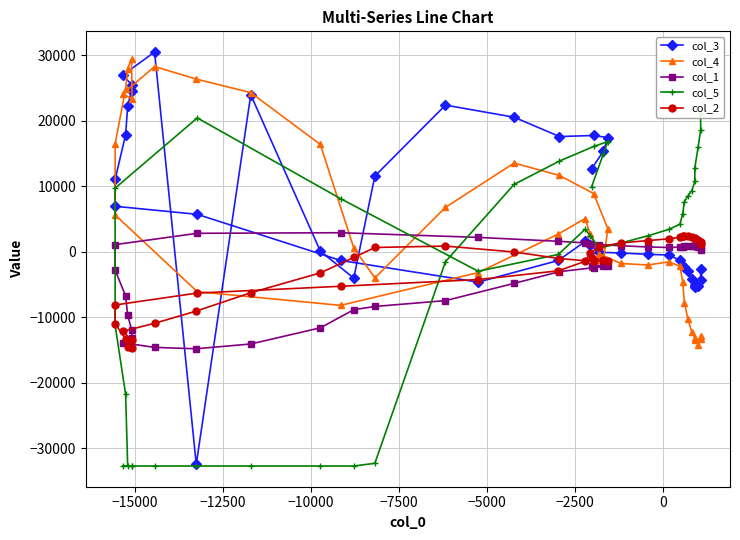

Reading left to right, list all the values displayed in this chart.

col_3: 12635	15324	17425	17747	17587	20538	22384	11548	-4019	96	23964	-32448	30486	26969	25439	24609	22313	17832	11073	6942	5713	-1322	-4635	-1326	1570	1052	-76	-190	-393	-498	-1312	-2221	-2267	-2927	-4194	-5006	-5337	-5264	-4308	-2693
col_4: -2387	-1471	3501	8884	11643	13536	6783	-3993	588	16377	24290	26356	28275	24113	23325	29459	27966	24822	16493	5633	-6096	-8183	-3181	2710	5072	2684	-315	-1783	-2021	-1537	-2209	-4583	-7762	-10282	-12234	-13162	-13520	-14247	-13351	-12789
col_1: -2134	-2129	-2243	-2427	-3036	-4827	-7456	-8351	-8845	-11611	-14078	-14805	-14597	-13888	-13237	-11896	-9680	-6734	-2814	1089	2817	2906	2195	1599	1353	1235	1083	921	731	653	711	801	868	891	912	876	846	733	511	272
col_5: 9890	14906	16829	16067	13850	10281	-1514	-32288	-32705	-32705	-32705	-32705	-32705	-32705	-32705	-32705	-32705	-21758	-11251	9699	20428	8111	-2974	-412	3446	2449	571	1315	2427	3413	4200	5778	7609	8499	9297	10736	12841	15915	18650	20980
col_2: -1015	-1197	-1389	-1486	-1035	-37	870	652	-876	-3221	-6254	-9054	-10920	-12145	-13530	-14645	-14540	-13314	-10979	-8124	-6306	-5268	-4244	-2908	-1459	-180	746	1346	1705	1975	2208	2382	2452	2421	2323	2166	1982	1746	1499	1226